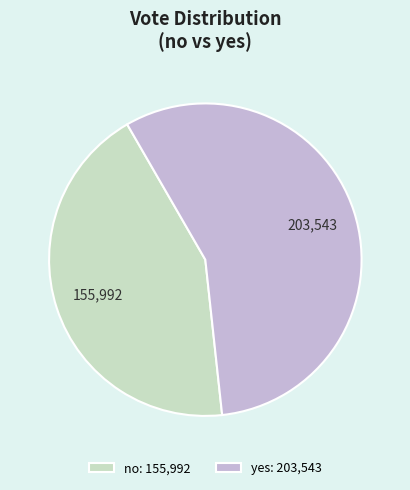

Which category has the biggest portion of the pie?

yes